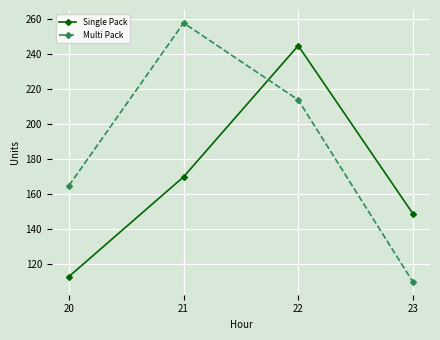

Between which two adjacent categories do Single Pack and Multi Pack first intersect?

21 and 22